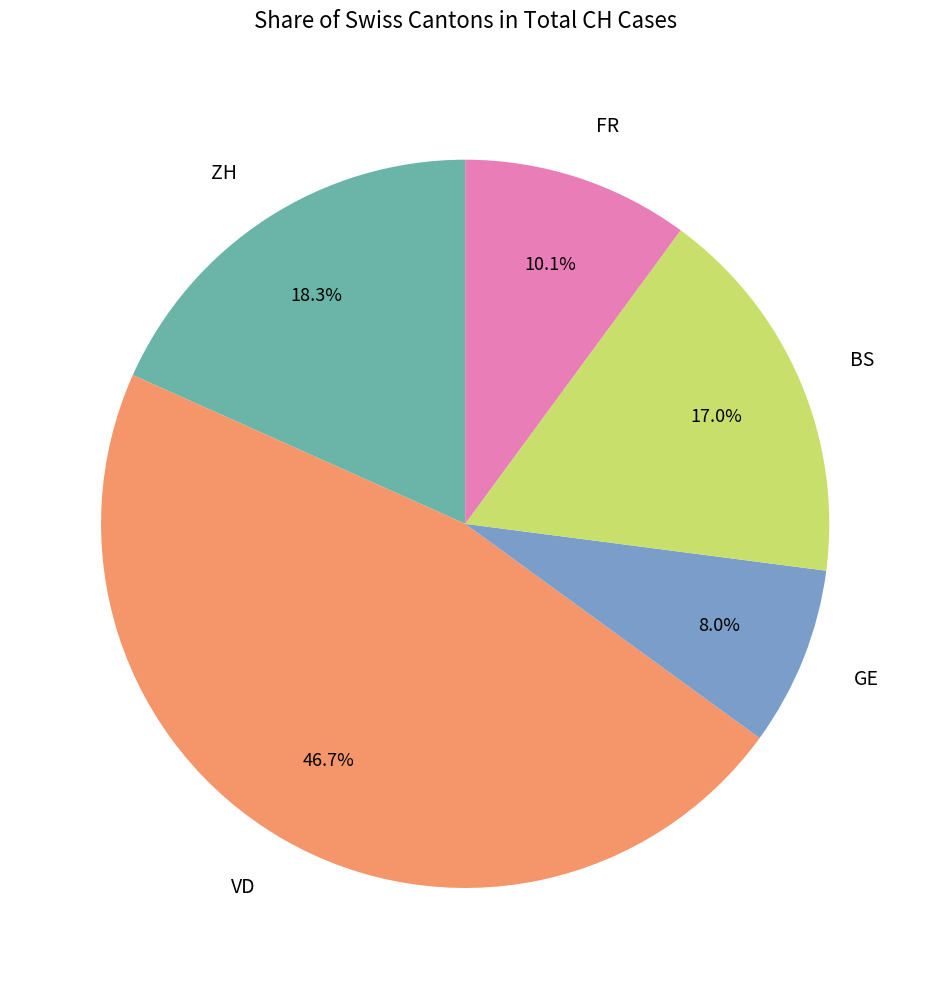

Rank the categories by value from highest to lowest.

VD, ZH, BS, FR, GE